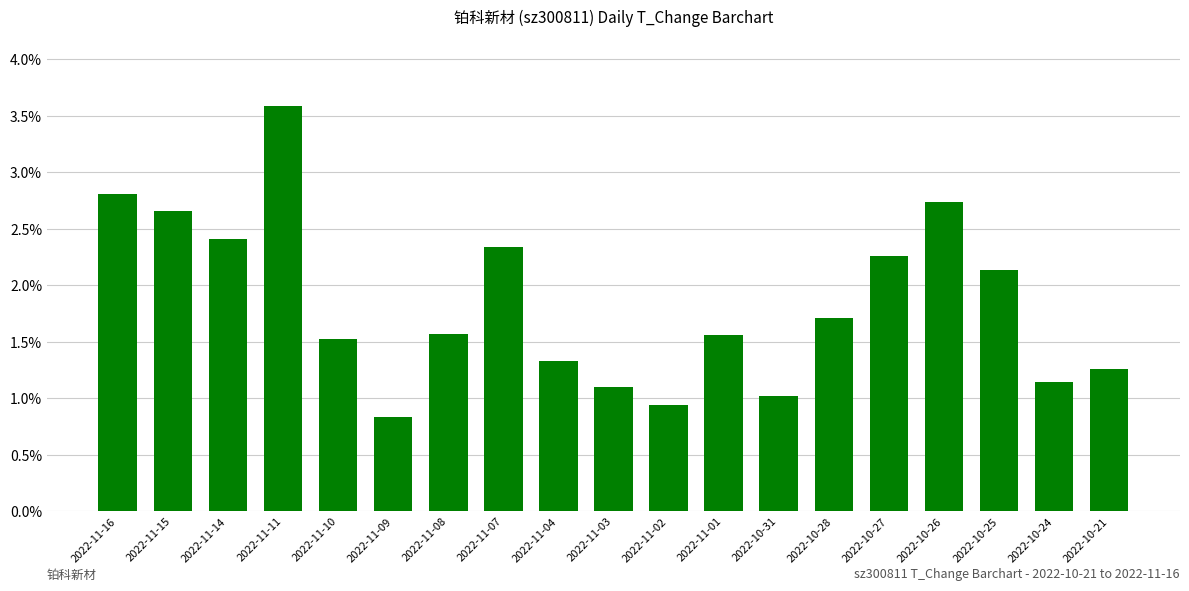

Reading left to right, what are all the values shown in this chart?

2022-11-16=2.8	2022-11-15=2.7	2022-11-14=2.4	2022-11-11=3.6	2022-11-10=1.5	2022-11-09=0.8	2022-11-08=1.6	2022-11-07=2.3	2022-11-04=1.3	2022-11-03=1.1	2022-11-02=0.9	2022-11-01=1.6	2022-10-31=1.0	2022-10-28=1.7	2022-10-27=2.3	2022-10-26=2.7	2022-10-25=2.1	2022-10-24=1.1	2022-10-21=1.3